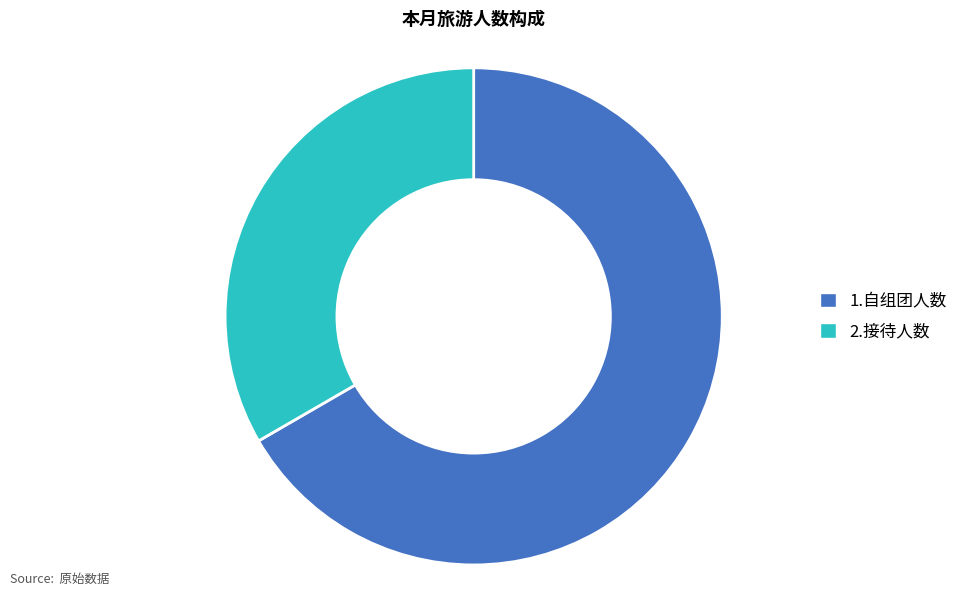

The 1.自组团人数 slice represents 52% of the pie. True or false?

False